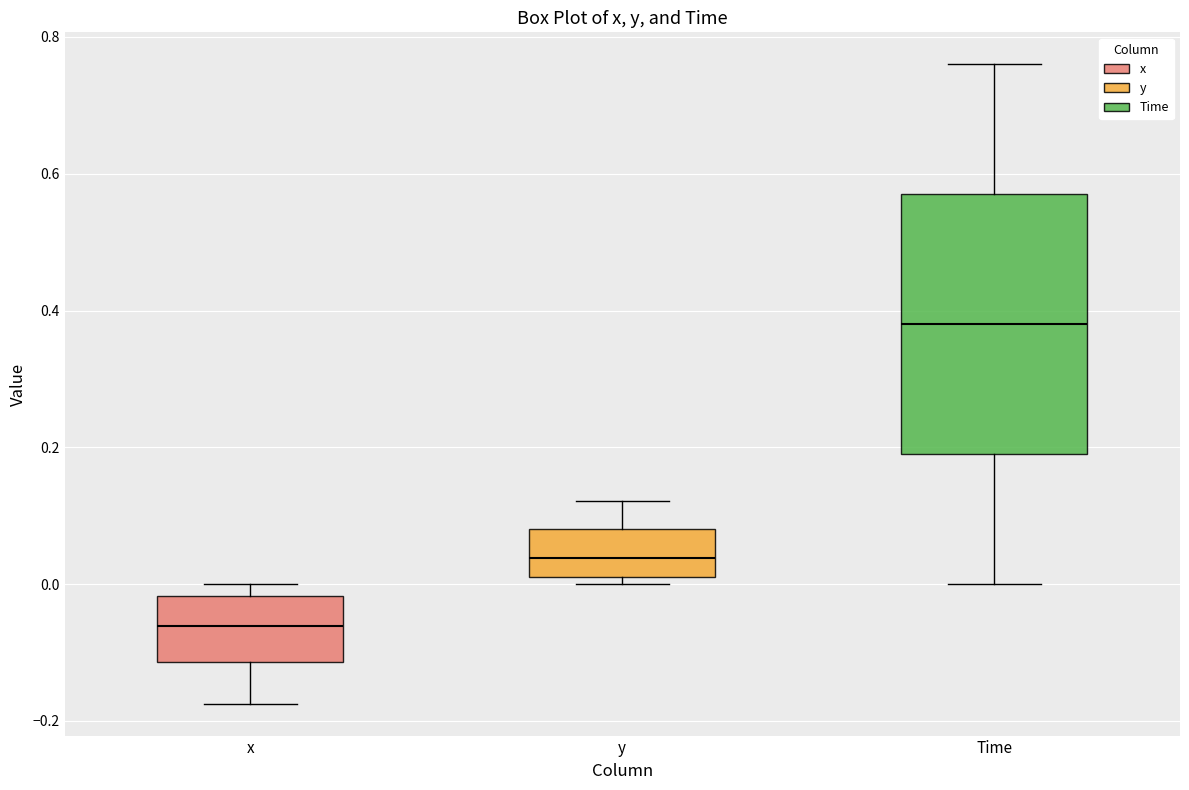

Which box's median line is the highest?

Time